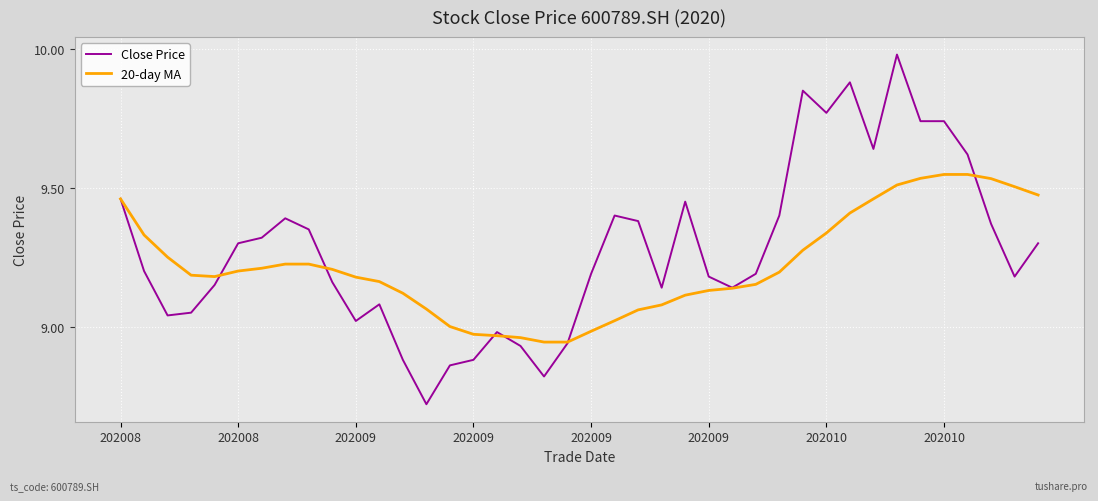

Which series has the largest total across all categories?

Close Price